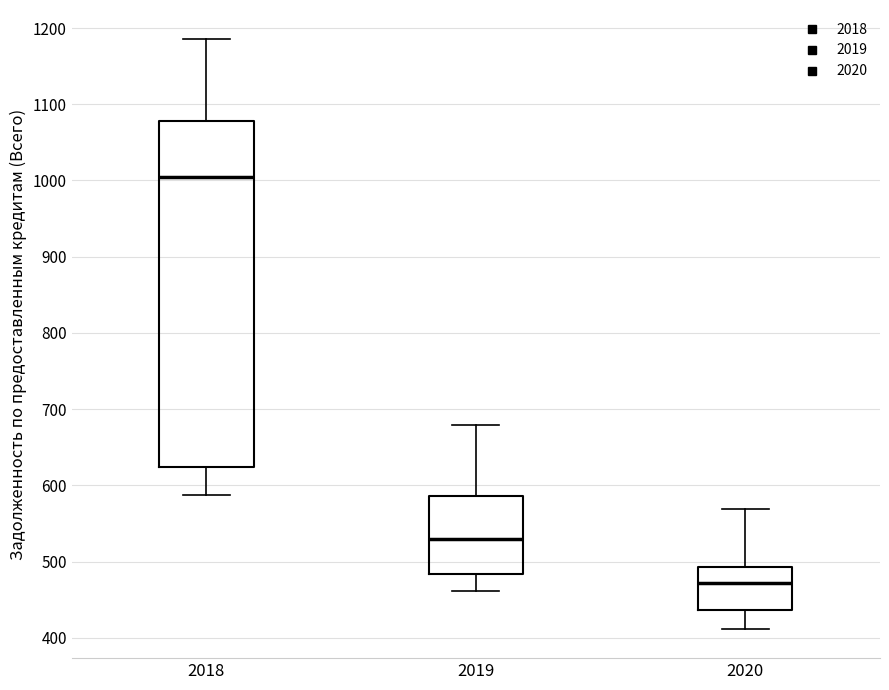

Which box's median line is the lowest?

2020